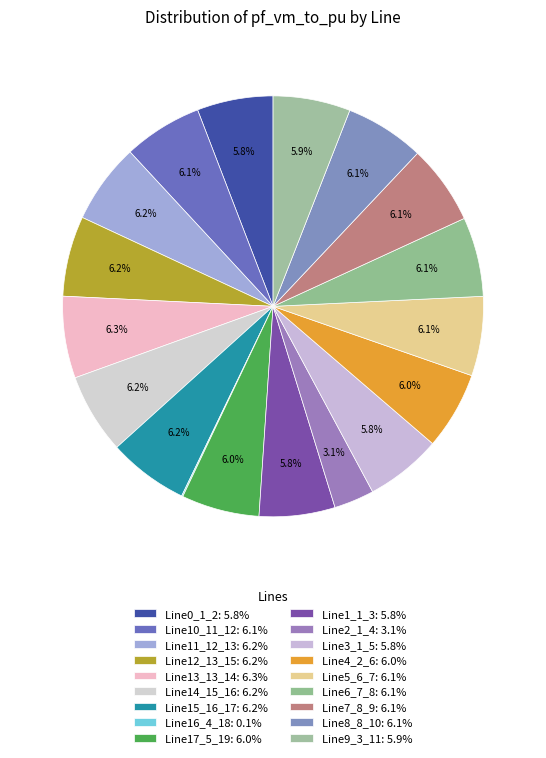

Count the number of slices in the pie.

18